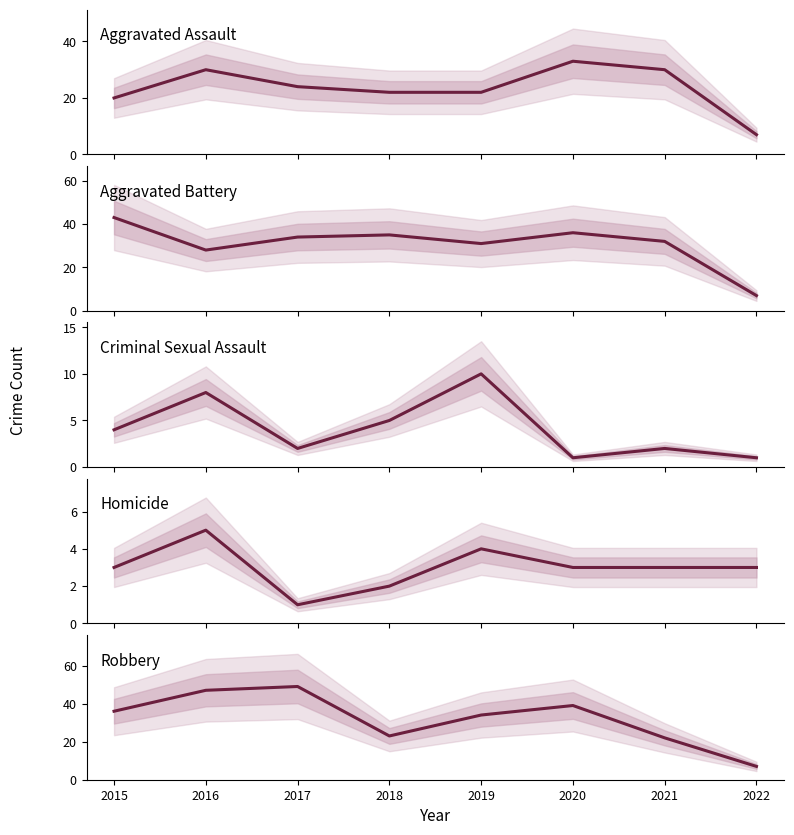

Which series has the widest spread of values?

Robbery